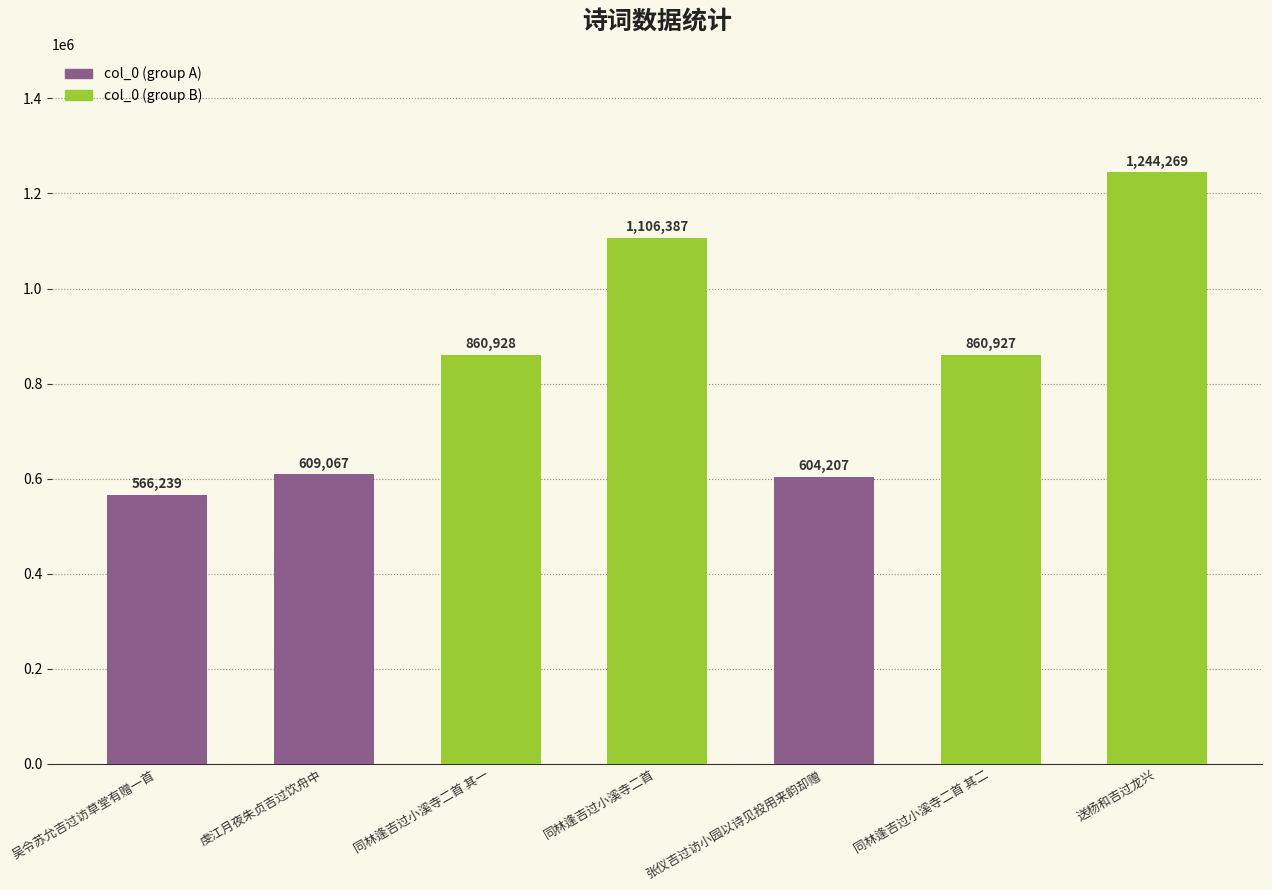

List the labels in order of value, largest first.

送杨和吉过龙兴, 同林逢吉过小溪寺二首, 同林逢吉过小溪寺二首 其一, 同林逢吉过小溪寺二首 其二, 虔江月夜朱贞吉过饮舟中, 张仪吉过访小园以诗见投用来韵却赠, 吴令苏允吉过访草堂有赠一首